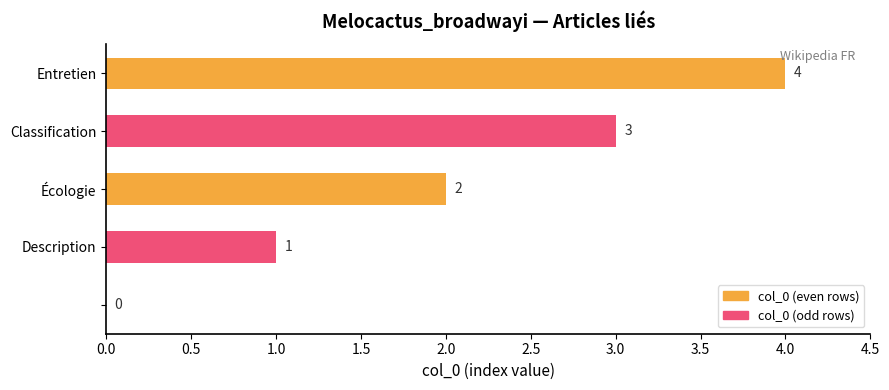

What is the greatest value displayed?

4